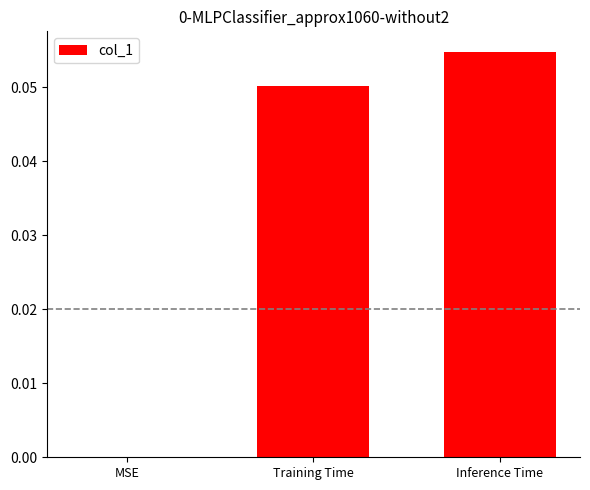

Which category has the highest value across all series?

Inference Time